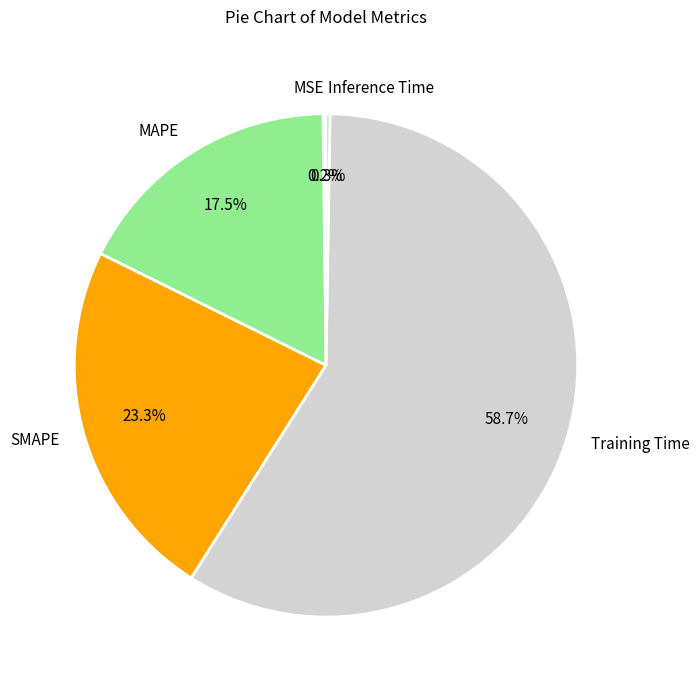

What is the largest slice in the pie chart?

Training Time